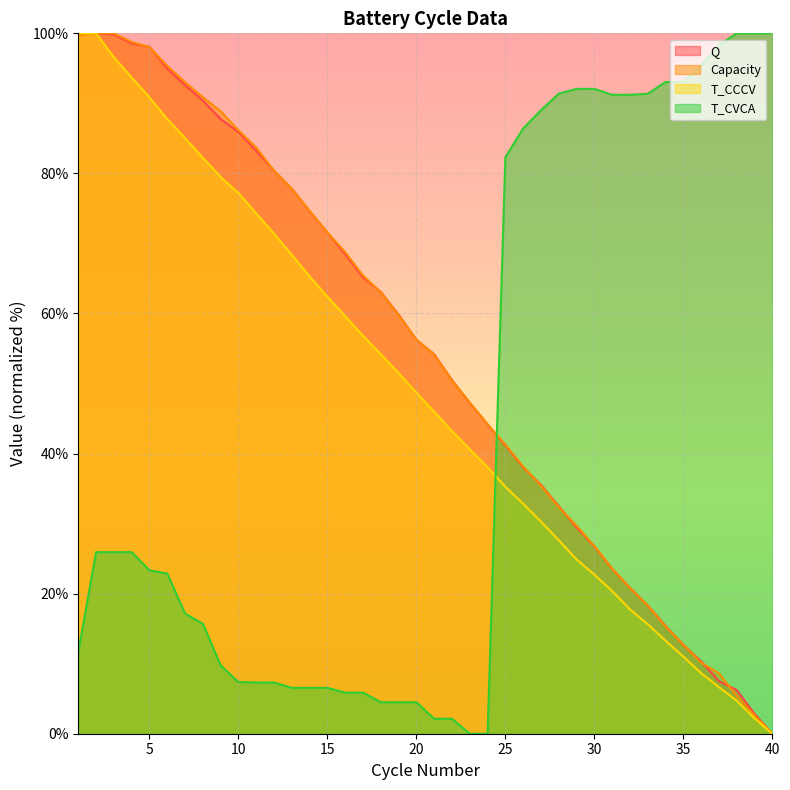

After their last crossing, which series has the higher values: T_CVCA or Capacity?

T_CVCA